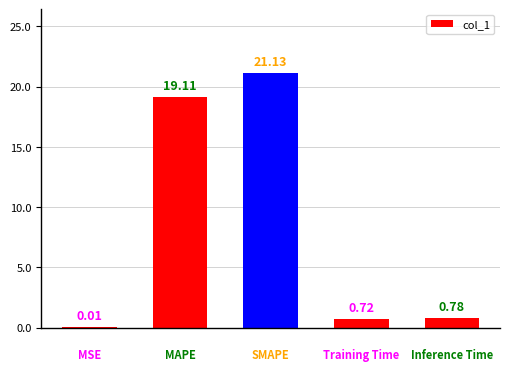

What is the sum of all values?

41.8